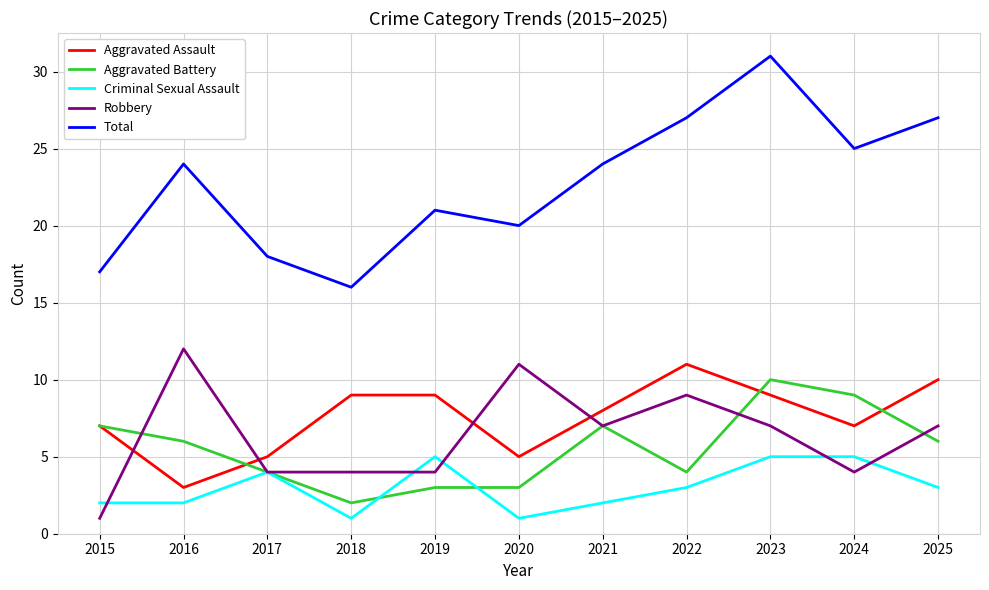

Read the Aggravated Battery value at 2022.

4